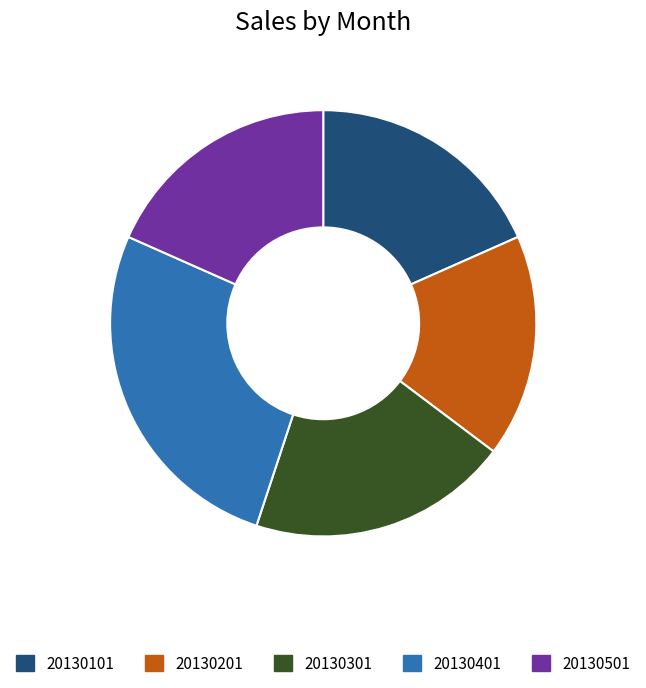

The 20130501 slice represents 5% of the pie. True or false?

False